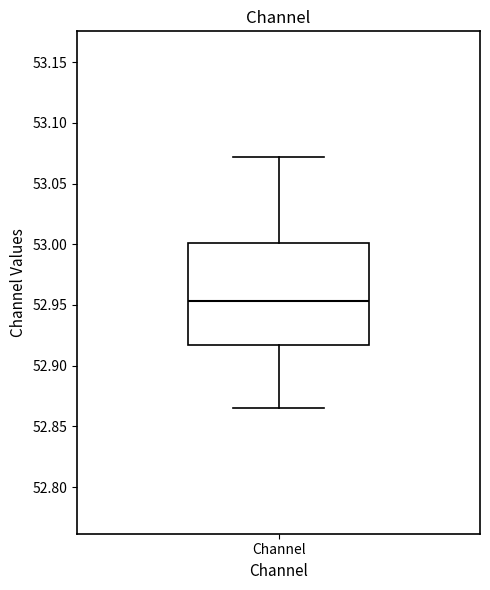

Read this box plot against the y-axis: the position of the median line, the range covered by the box, and the ends of both whiskers. The values are not printed on the chart, so give them approximately, as read against the axis.

median 52.955, box 52.915 to 53.000, whiskers 52.865 to 53.070